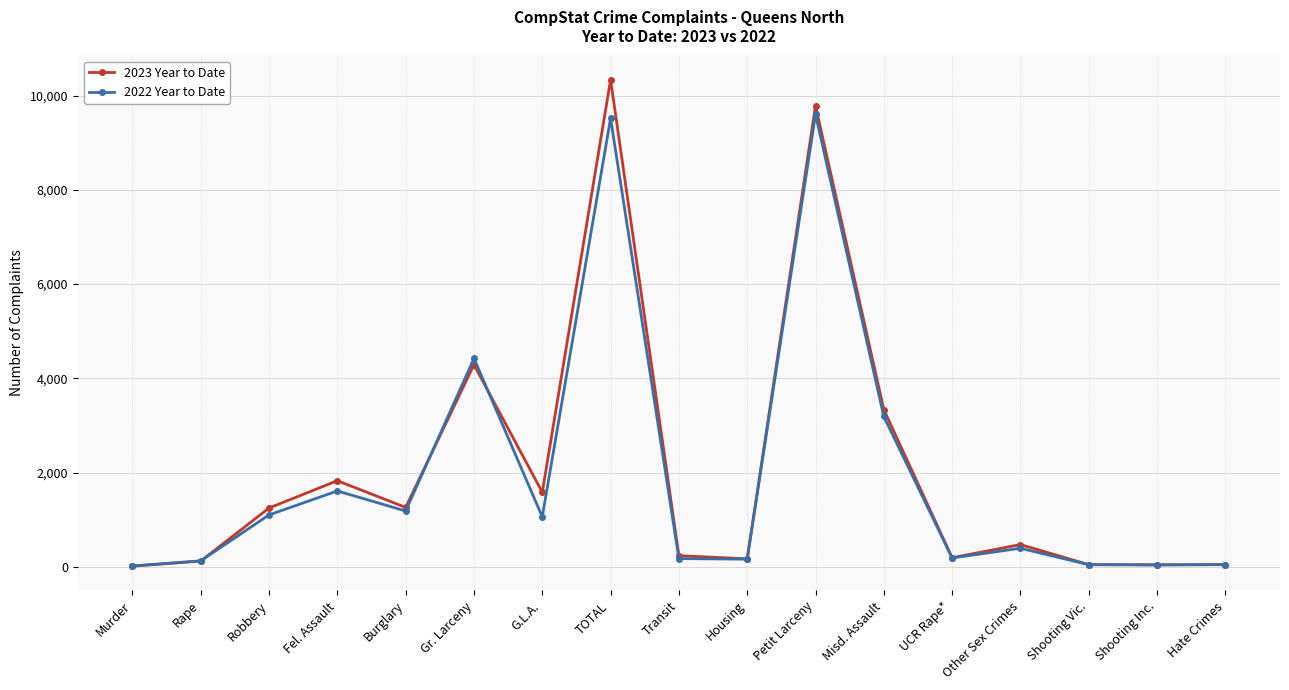

List the series in order of their peak value, lowest first.

2022 Year to Date, 2023 Year to Date